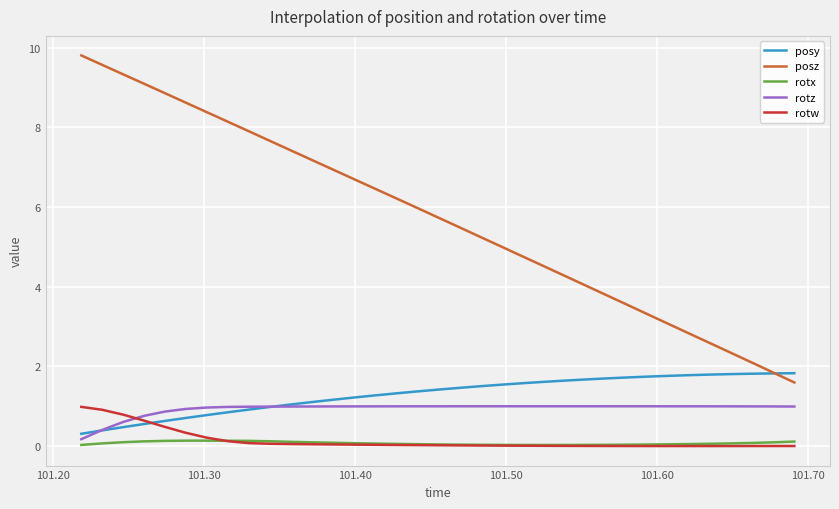

True or false: rotx and posy intersect in this chart.

False